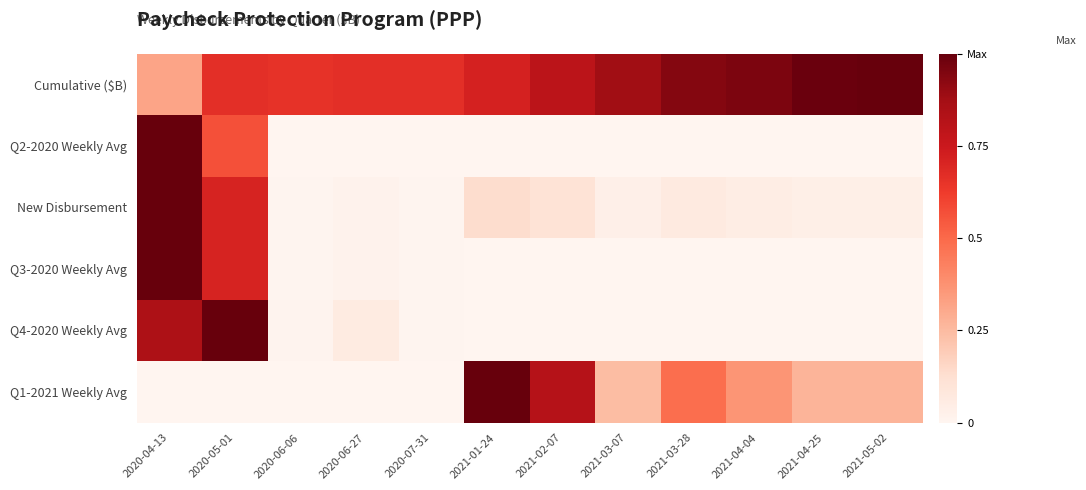

What is the maximum value shown in the chart?

1.0